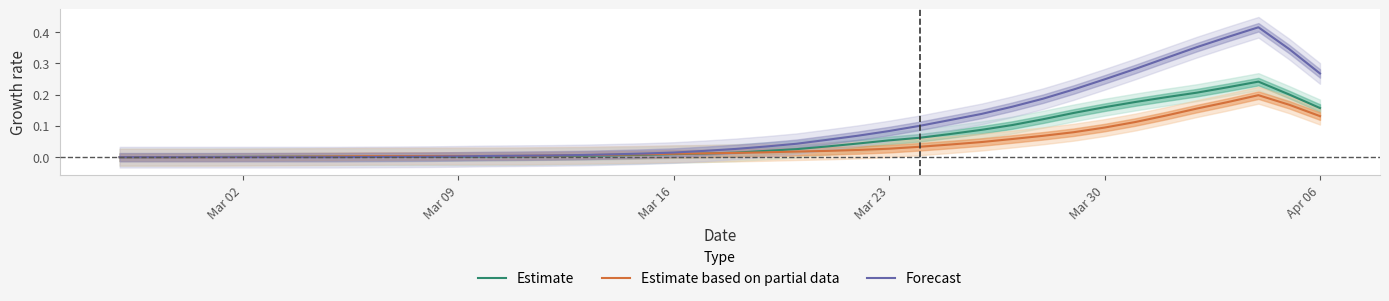

What are all the series names shown in the legend?

Estimate, Estimate based on partial data, Forecast